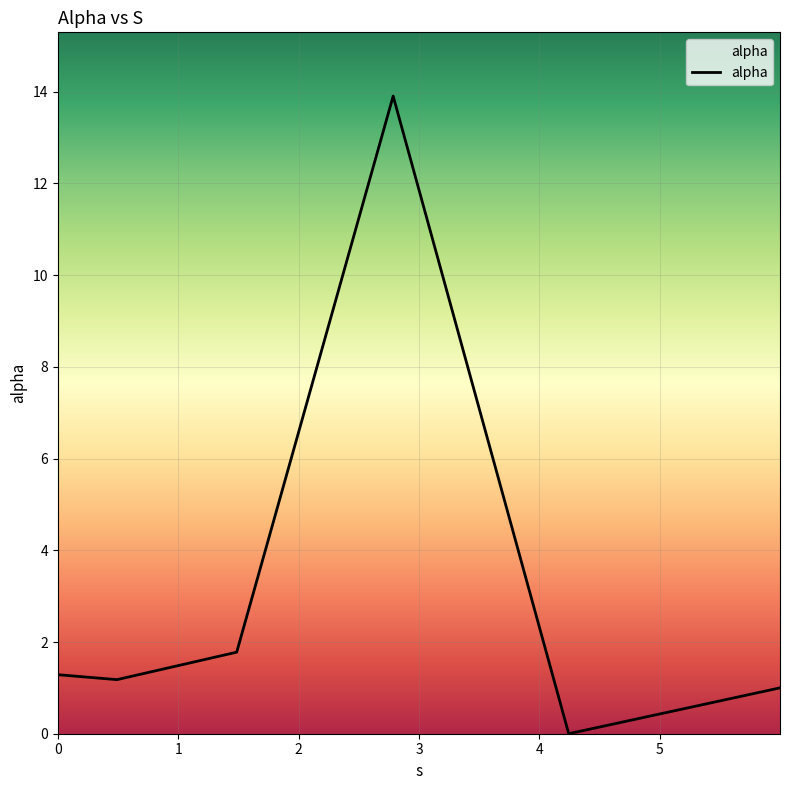

What is the sum of all values?

19.2